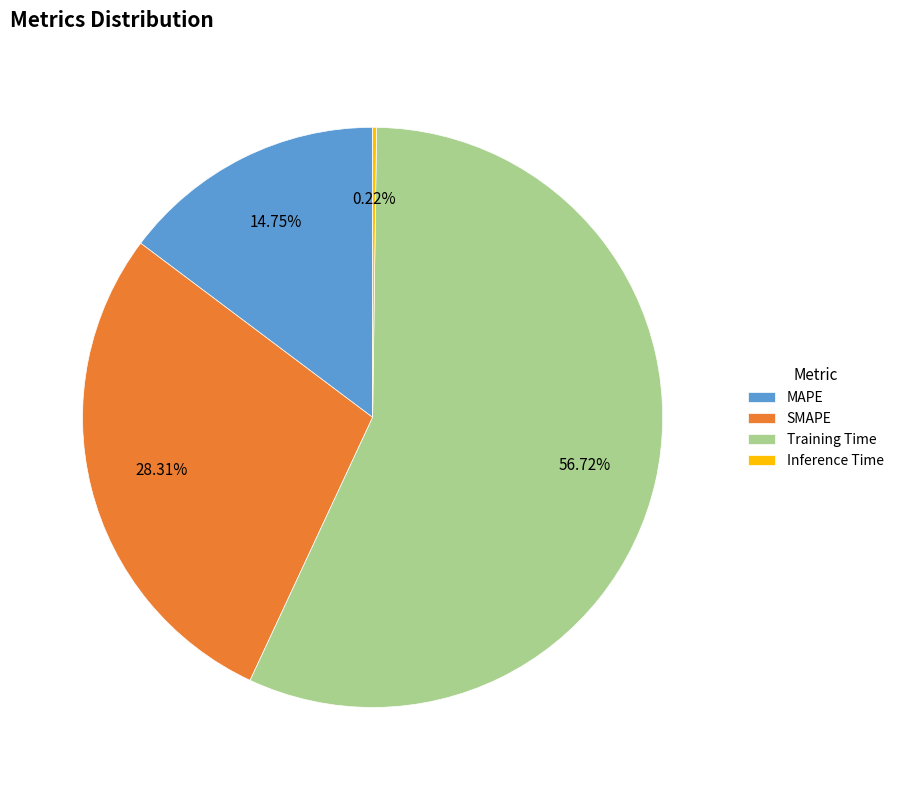

Which category has the biggest portion of the pie?

Training Time